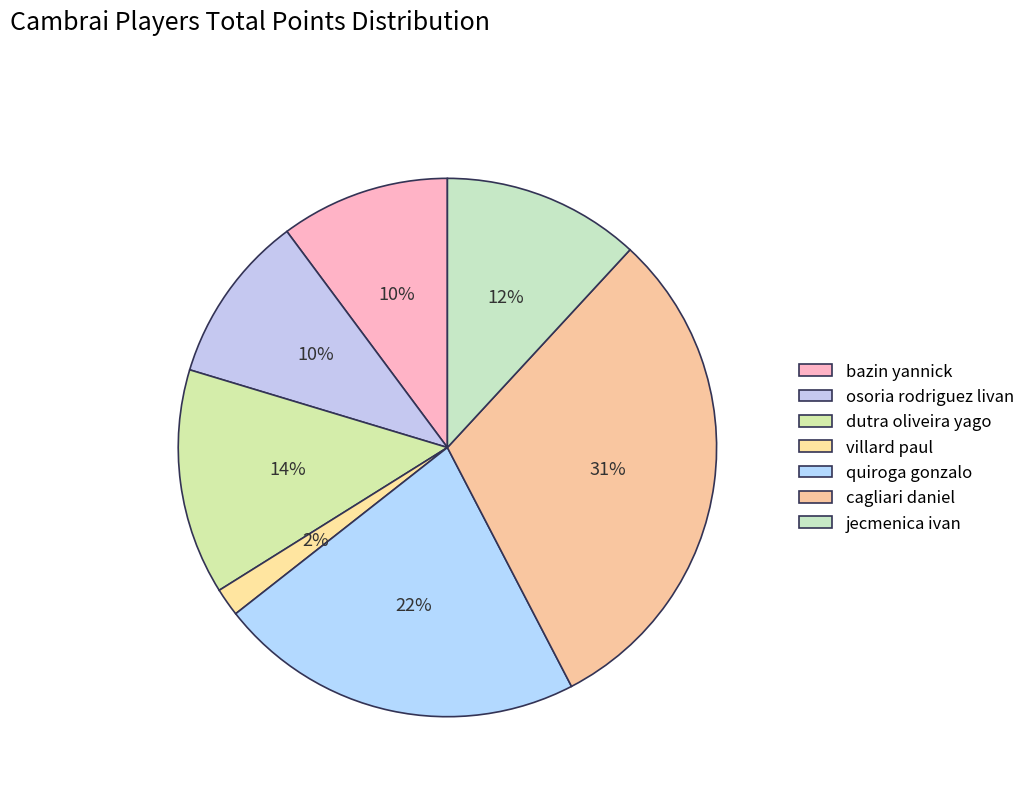

Which has a higher value, dutra oliveira yago or jecmenica ivan?

dutra oliveira yago